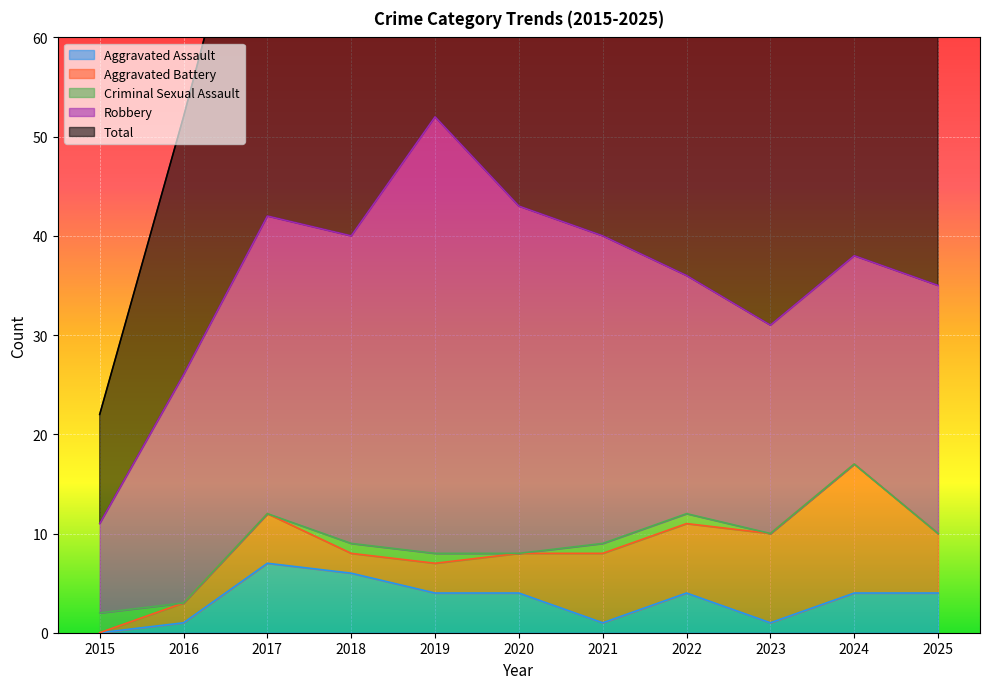

The Aggravated Assault series shows 4 at 2024. True or false?

True